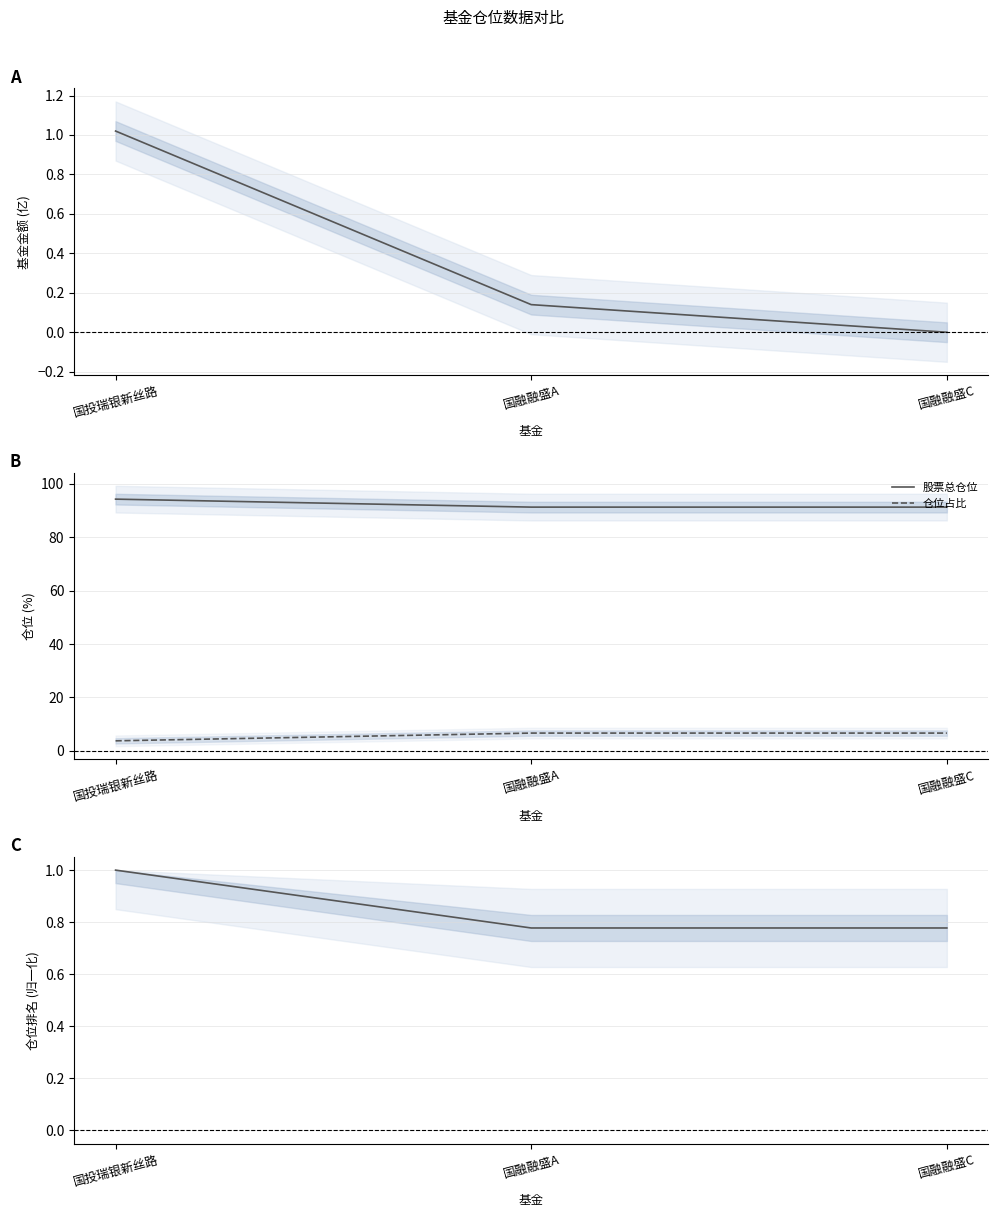

How many lines are shown in the chart?

4